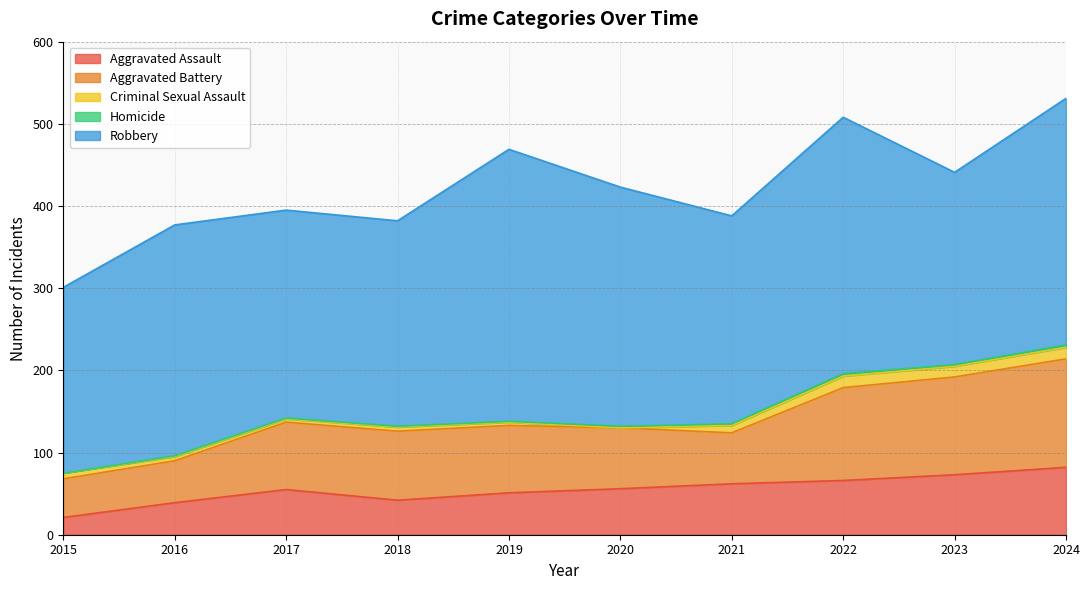

What is the value of the Aggravated Battery point at the 9th from the left?

119